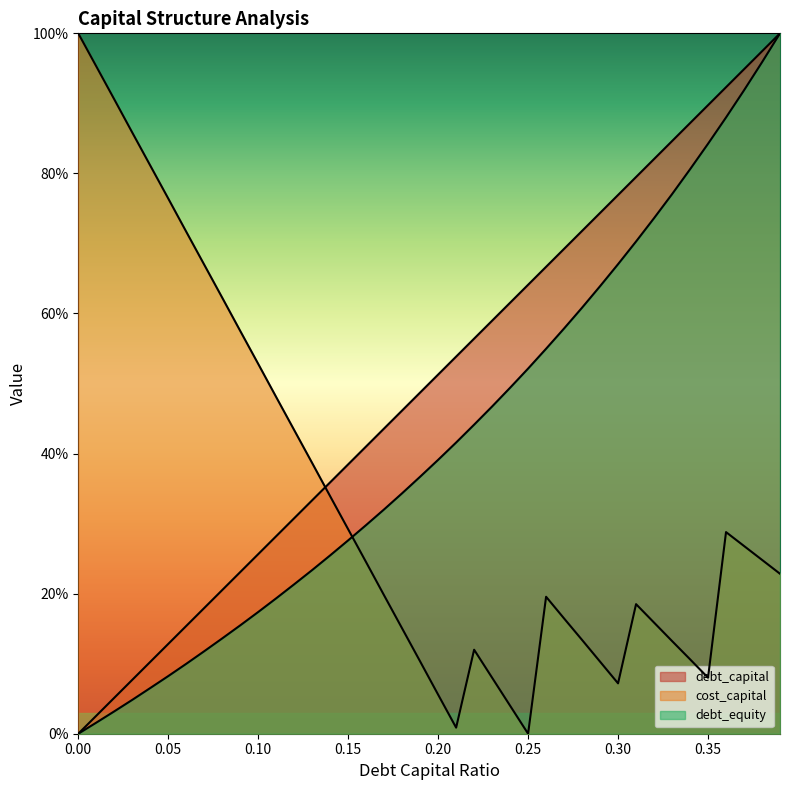

Reading right to left, transcribe all the data shown in this chart.

debt_capital: 1.0	1.0	0.9	0.9	0.9	0.9	0.8	0.8	0.8	0.8	0.7	0.7	0.7	0.7	0.6	0.6	0.6	0.6	0.5	0.5	0.5	0.5	0.4	0.4	0.4	0.4	0.3	0.3	0.3	0.3	0.2	0.2	0.2	0.2	0.1	0.1	0.1	0.1	0.0	0.0
cost_capital: 0.2	0.2	0.3	0.3	0.1	0.1	0.1	0.2	0.2	0.1	0.1	0.1	0.2	0.2	0.0	0.0	0.1	0.1	0.0	0.1	0.1	0.2	0.2	0.2	0.3	0.3	0.4	0.4	0.5	0.5	0.6	0.6	0.7	0.7	0.8	0.8	0.9	0.9	1.0	1.0
debt_equity: 1.0	1.0	0.9	0.9	0.8	0.8	0.8	0.7	0.7	0.7	0.6	0.6	0.6	0.5	0.5	0.5	0.5	0.4	0.4	0.4	0.4	0.3	0.3	0.3	0.3	0.3	0.2	0.2	0.2	0.2	0.2	0.1	0.1	0.1	0.1	0.1	0.0	0.0	0.0	0.0